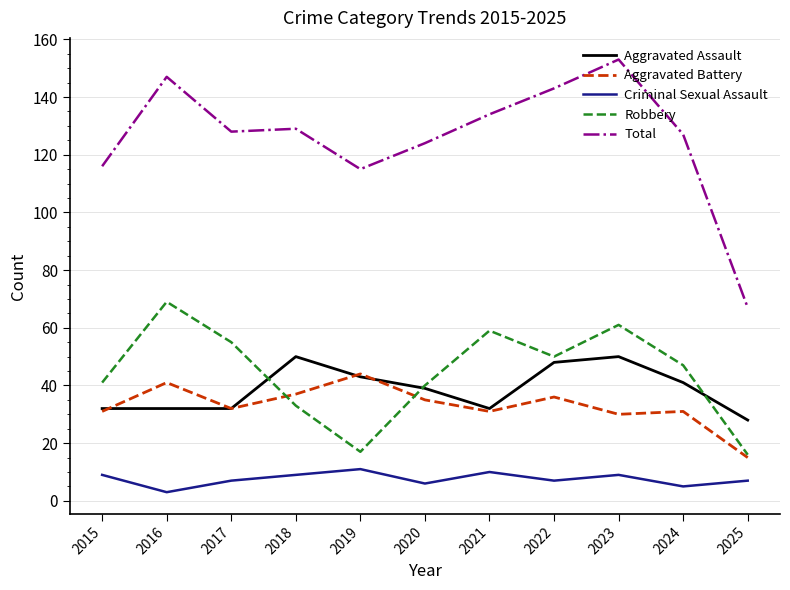

What is the minimum value for Aggravated Battery?

15